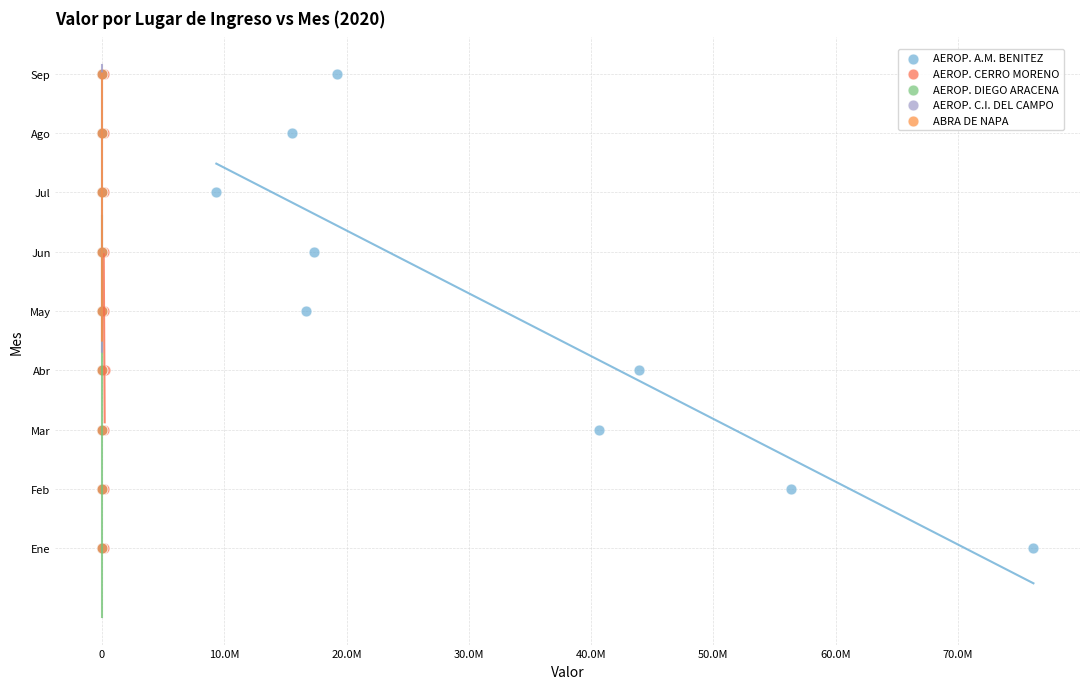

What are all the series names shown in the legend?

AEROP. A.M. BENITEZ, AEROP. CERRO MORENO, AEROP. DIEGO ARACENA, AEROP. C.I. DEL CAMPO, ABRA DE NAPA